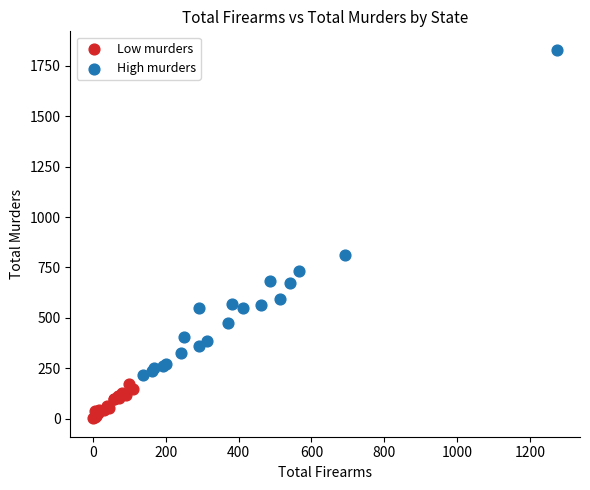

Which series has the widest spread of Y values?

High murders